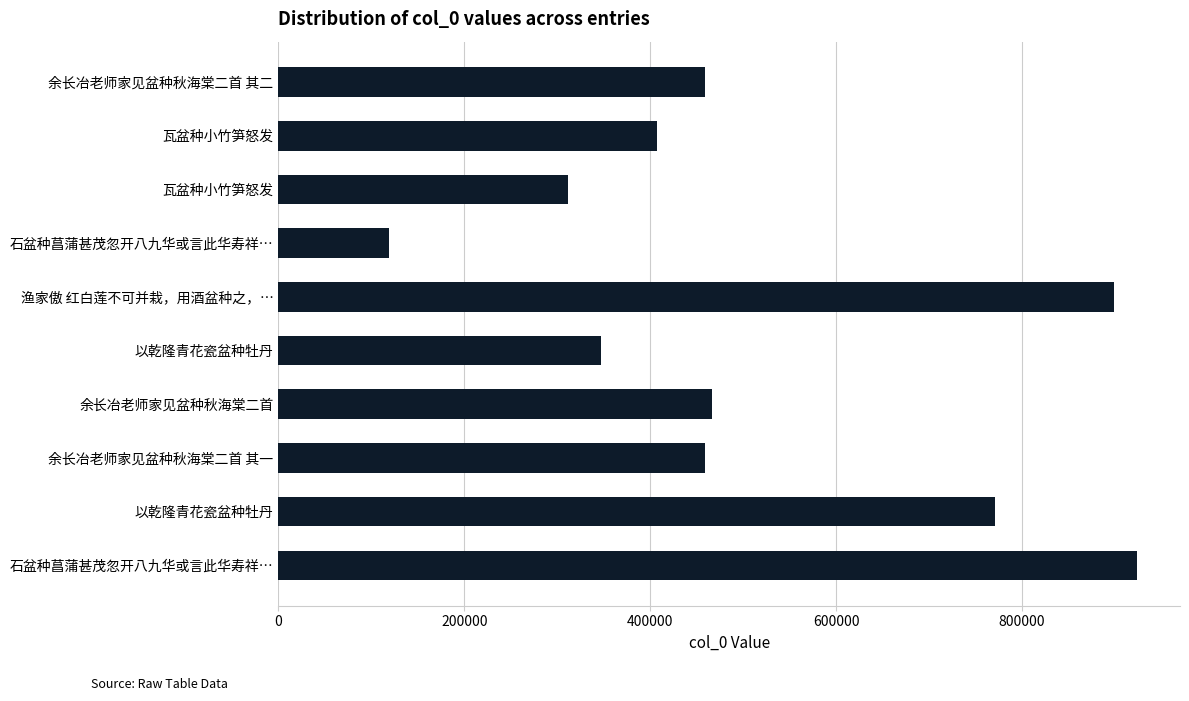

What is the difference between the second highest and second lowest values?

587037